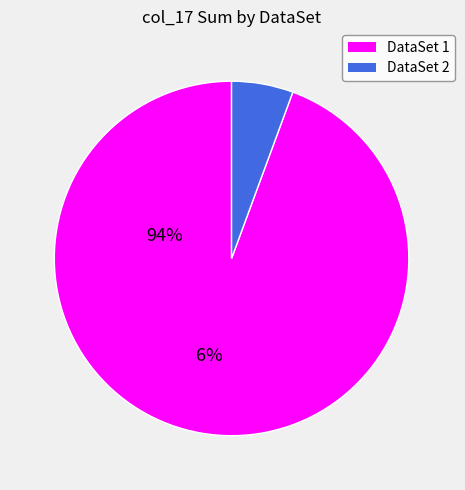

Does any single category account for the majority?

Yes